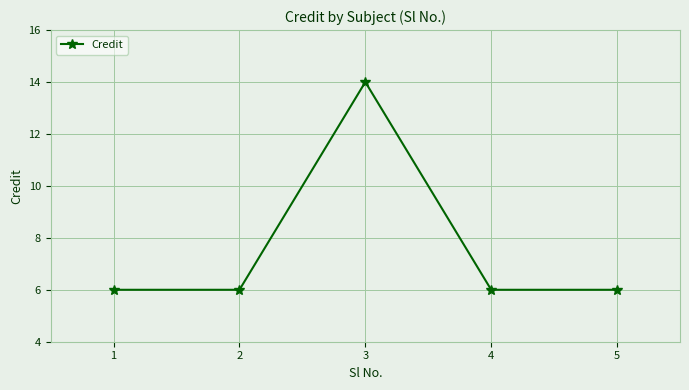

What is the difference between the values at 2 and 1?

0